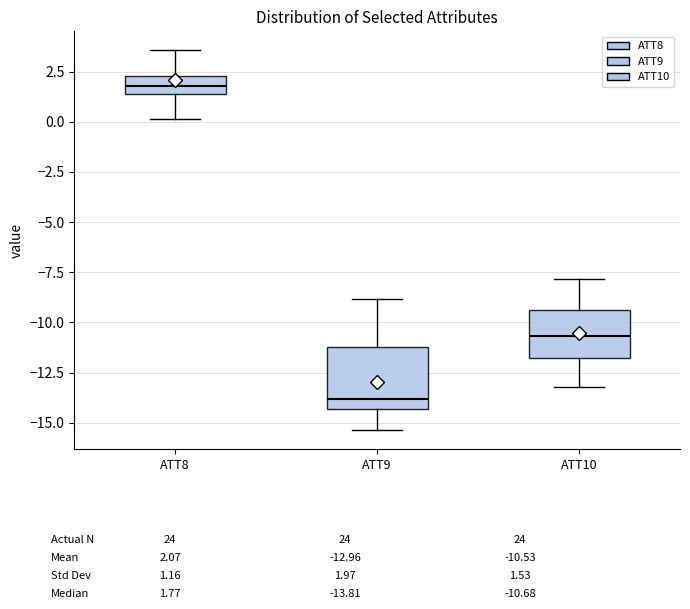

Reading left to right, transcribe this box plot: for each box, give where its median line is, the range the box spans, and where its two whiskers end, as read against the y-axis. The values are not printed on the chart, so give them approximately, as read against the axis.

ATT8: median 2.0, box 1.5 to 2.5, whiskers 0.0 to 3.5
ATT9: median -14.0, box -14.5 to -11.0, whiskers -15.5 to -9.0
ATT10: median -10.5, box -12.0 to -9.5, whiskers -13.0 to -8.0